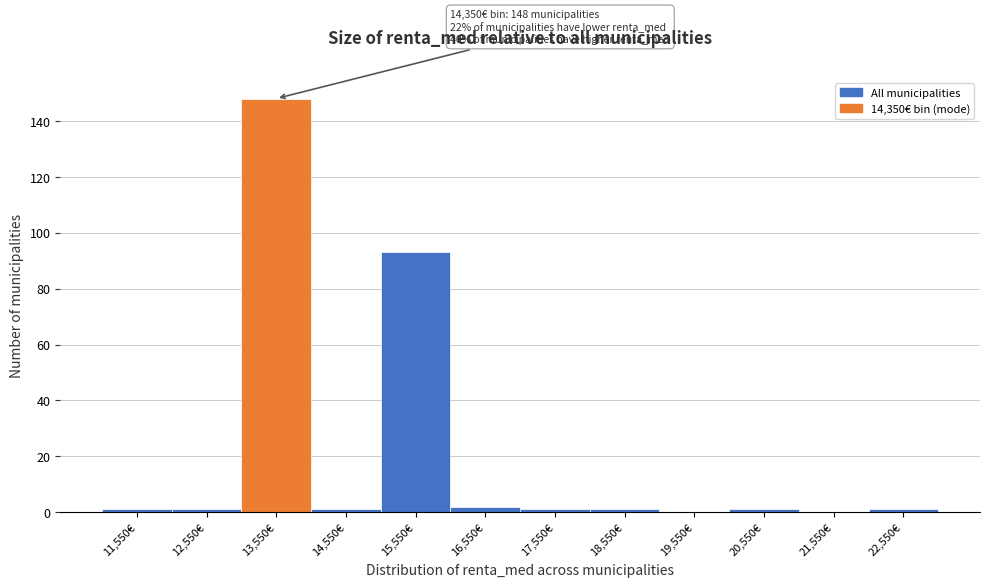

Reading right to left, transcribe all the data shown in this chart.

22,550€=1	21,550€=0	20,550€=1	19,550€=0	18,550€=1	17,550€=1	16,550€=2	15,550€=93	14,550€=1	13,550€=148	12,550€=1	11,550€=1